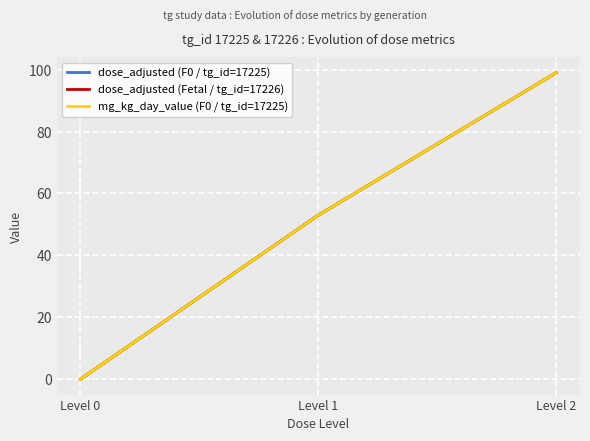

How many series are shown in this chart?

3